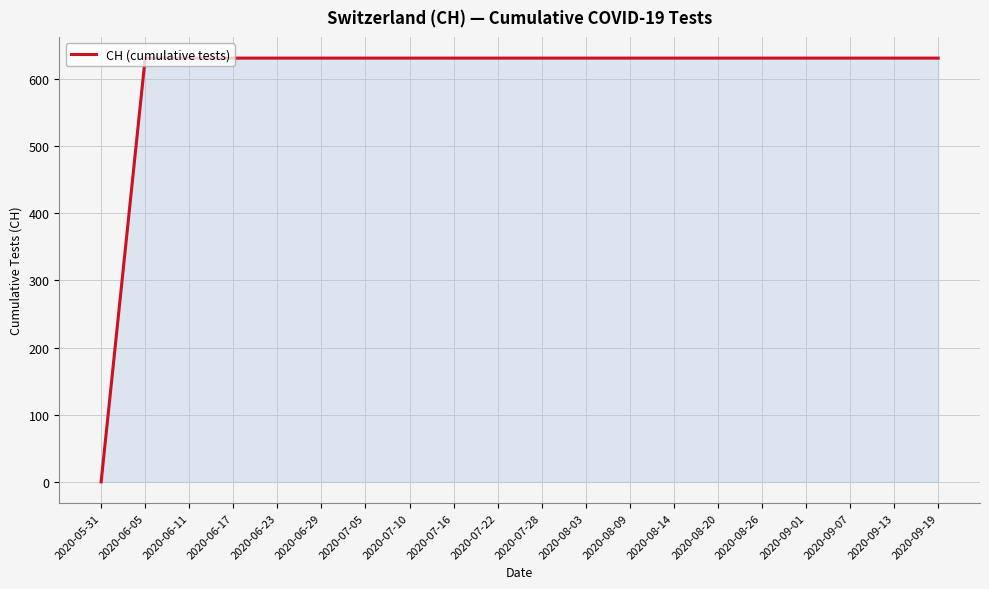

Approximately how many times larger is the value at 2020-07-28 compared to 2020-07-10?

1.0